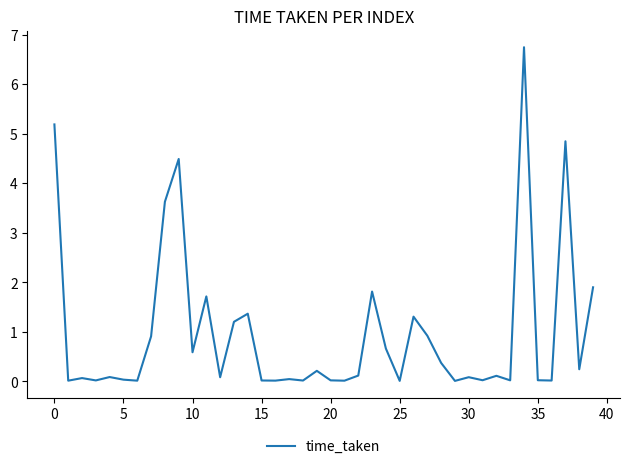

What is the greatest value displayed?

6.7